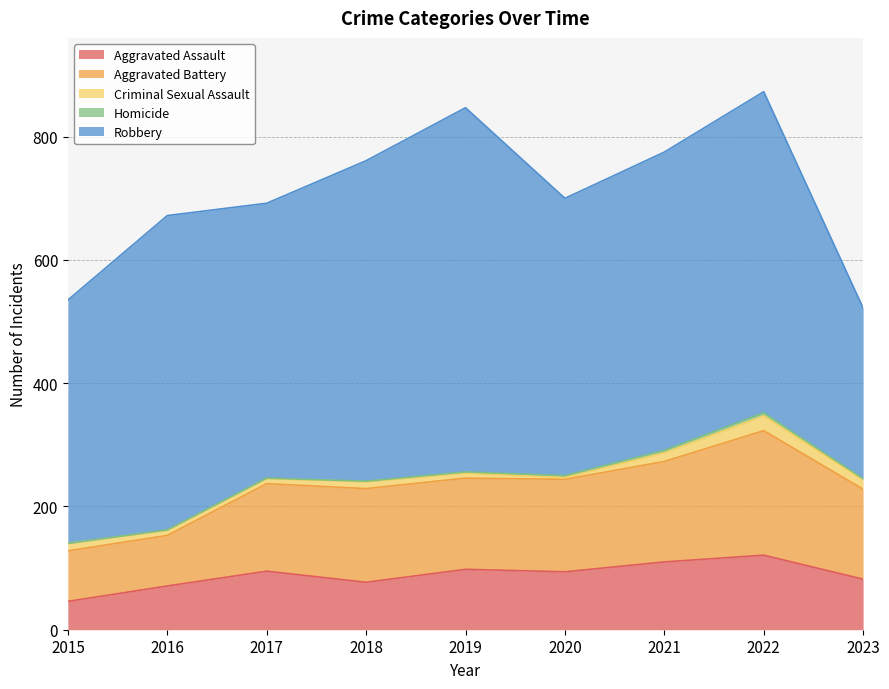

What is the value of the Robbery point at the 4th from the left?

520